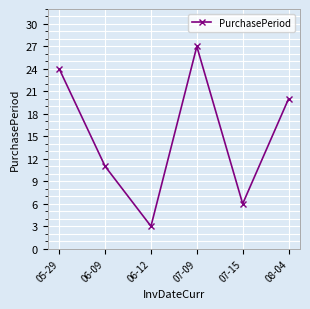

Does the chart have visible grid lines?

Yes